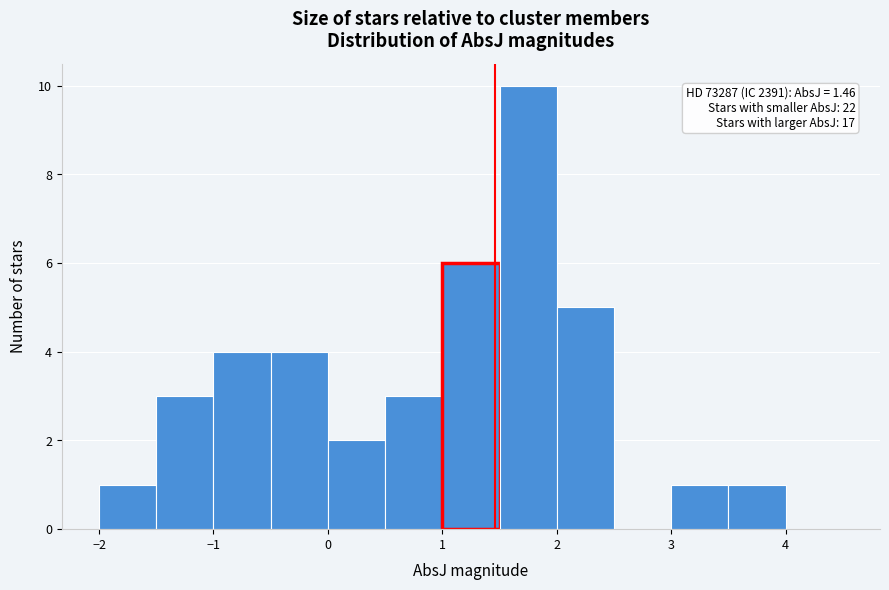

Over which range of the x-axis is the bar tallest?

1.5 to 2.0